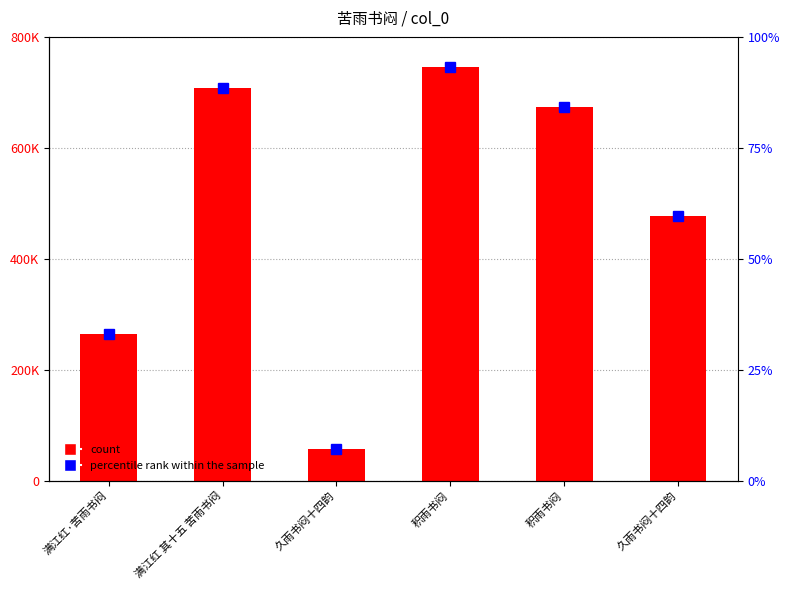

What is the value of the percentile rank bar at the 4th from the left?

93.3